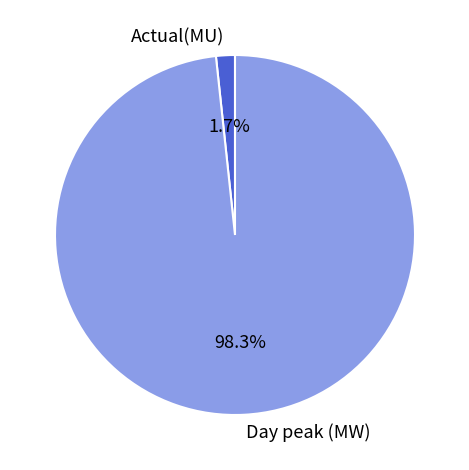

Which slice is the largest?

Day peak (MW)